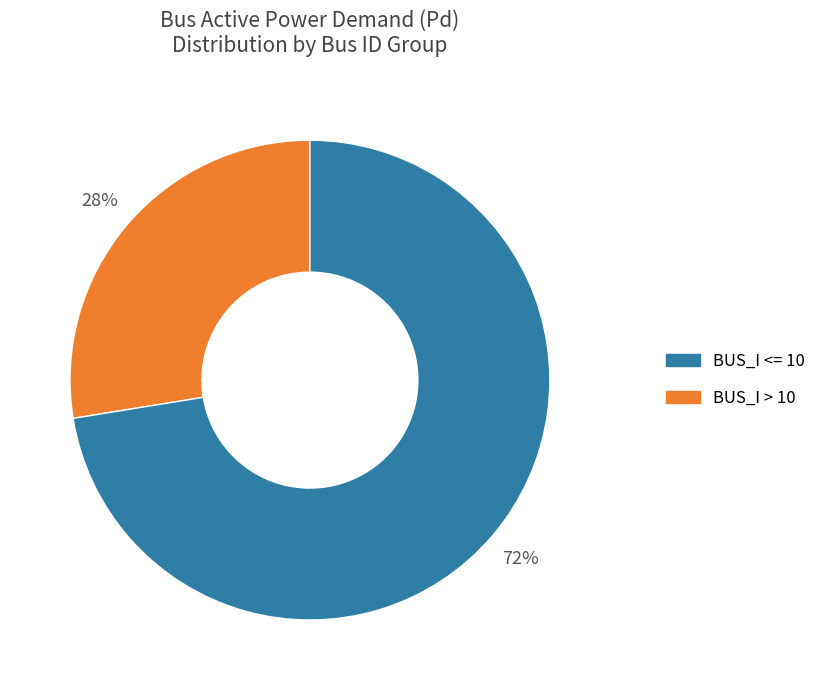

Does any single category account for the majority?

Yes